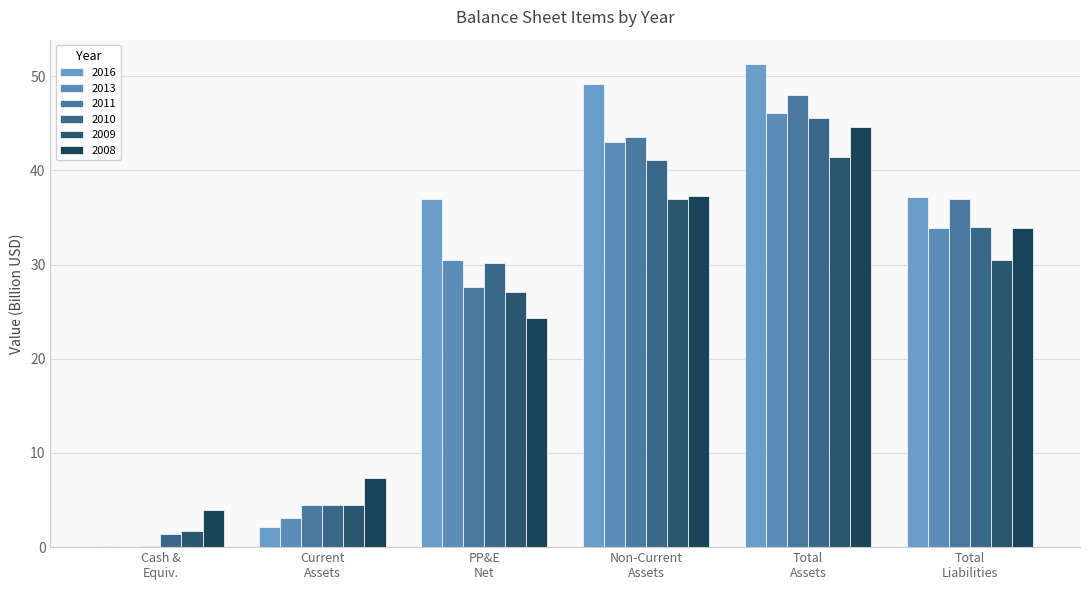

Where is 2008 nearest to the value 24?

PP&E
Net